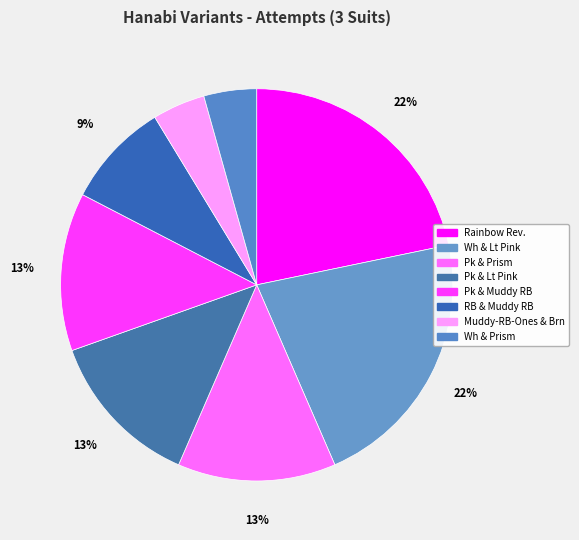

How many slices are in this pie chart?

8